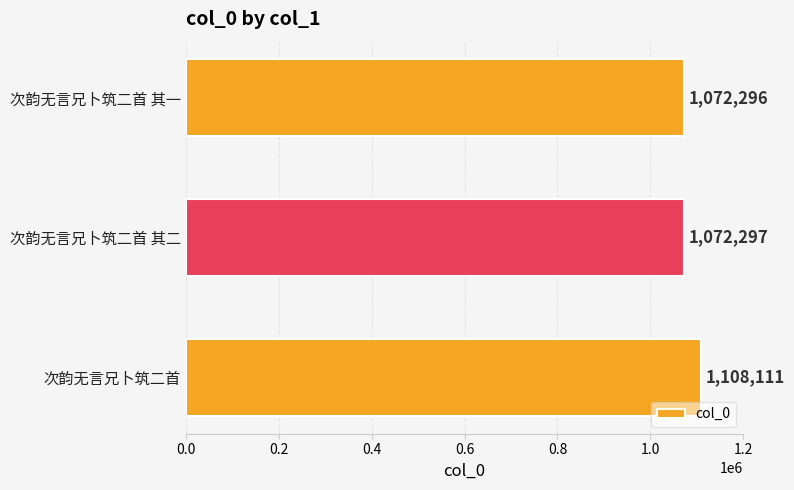

What is the difference between the maximum and second lowest values?

35814